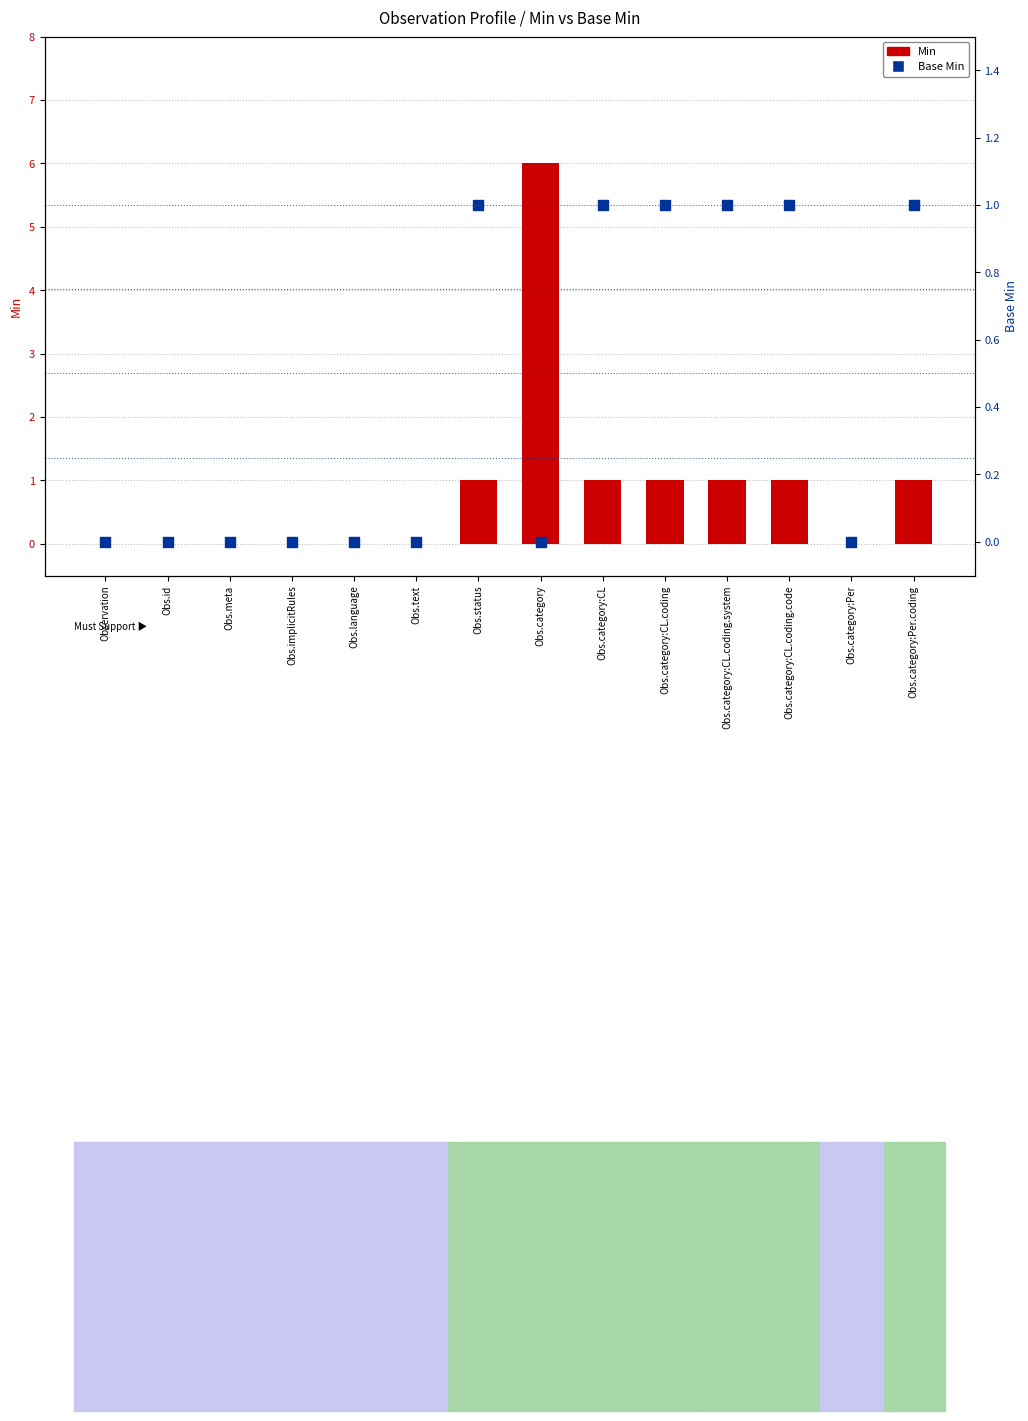

At how many categories does at least one series exceed 5?

1